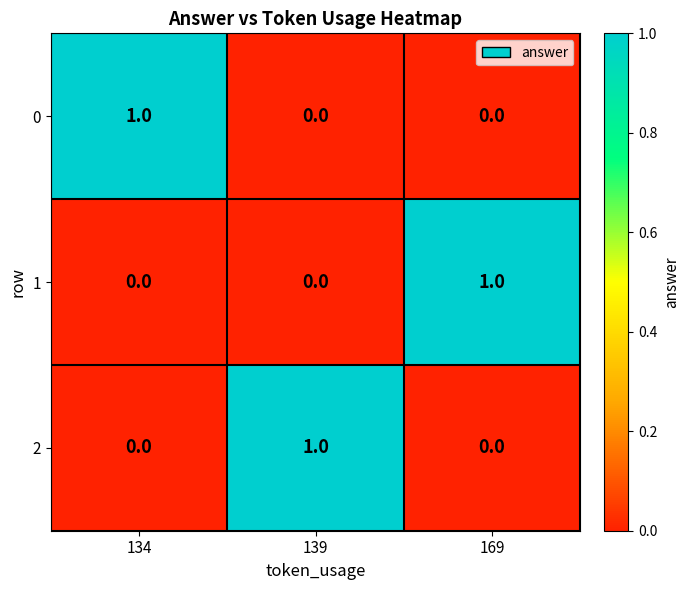

What is the maximum value shown in the chart?

1